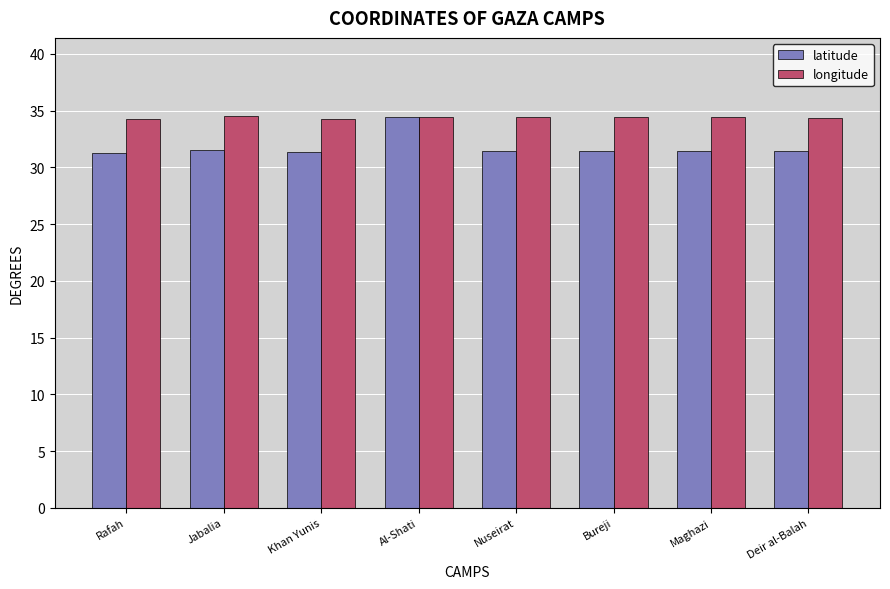

What is the maximum value for longitude?

34.5